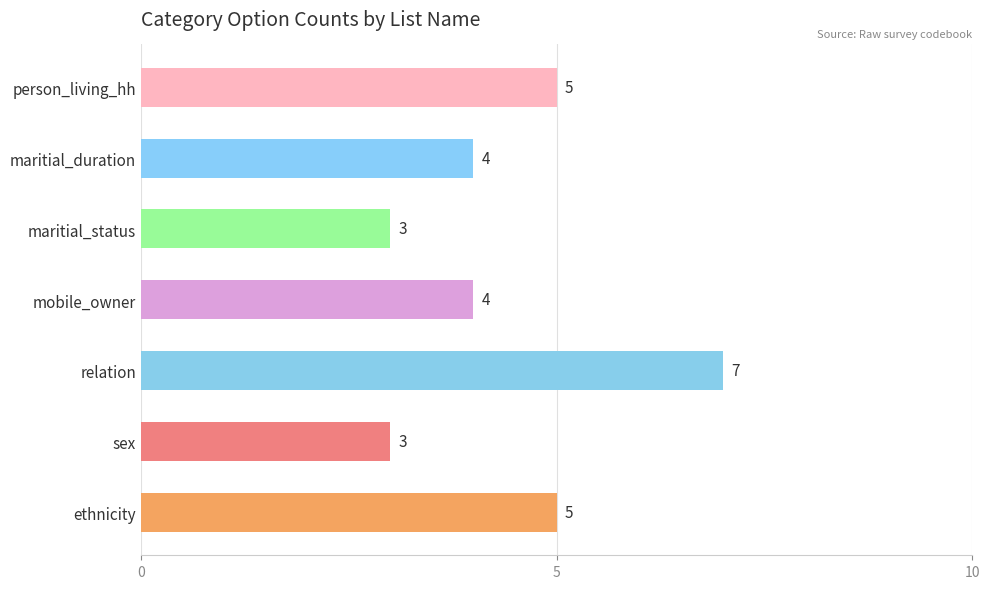

What is the average value?

4